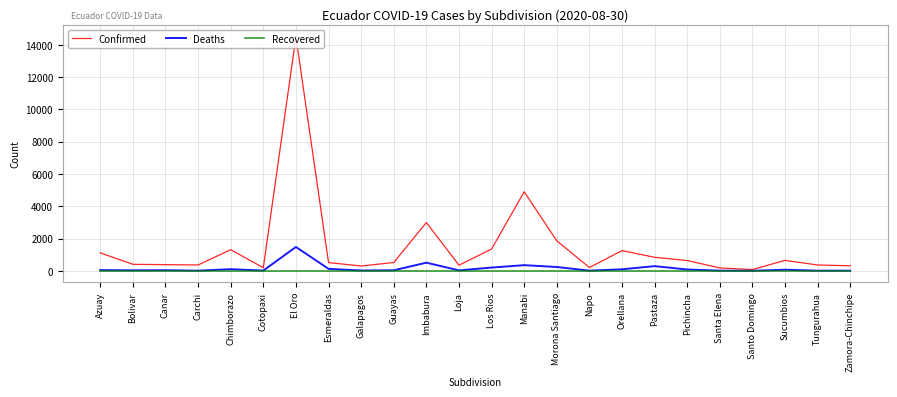

What are all the series names shown in the legend?

Confirmed, Deaths, Recovered